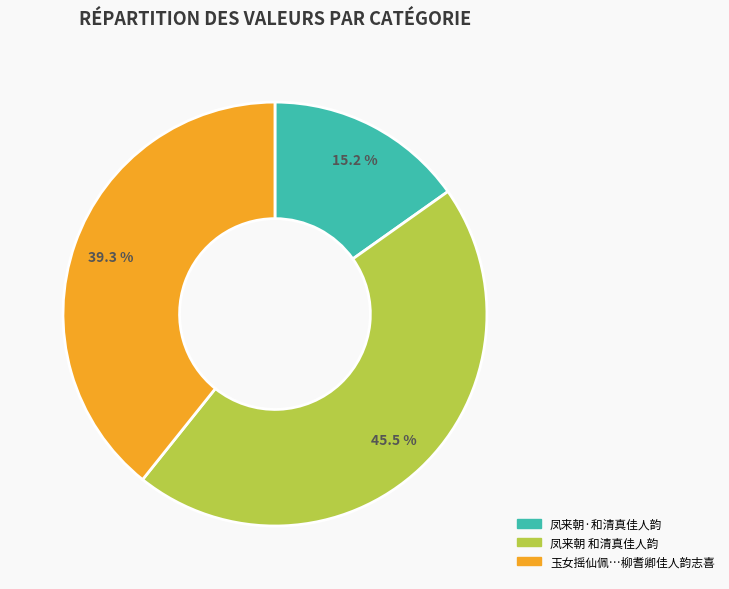

Which category has the smallest portion of the pie?

凤来朝·和清真佳人韵